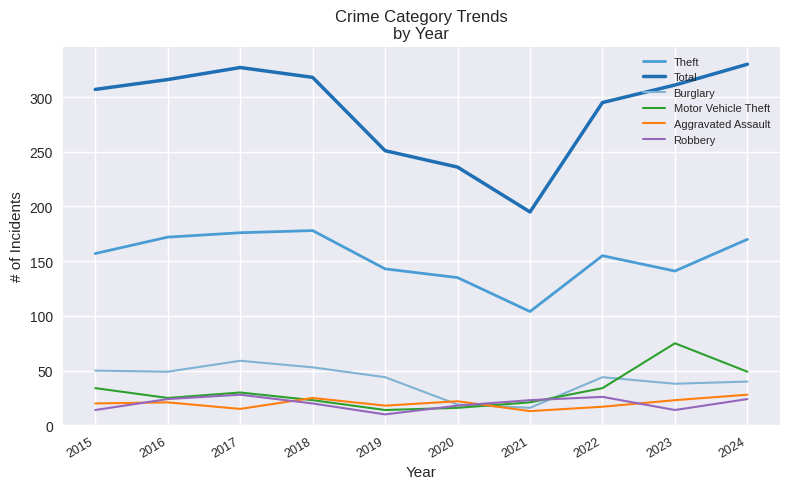

Does the chart display data point markers on the line(s)?

No